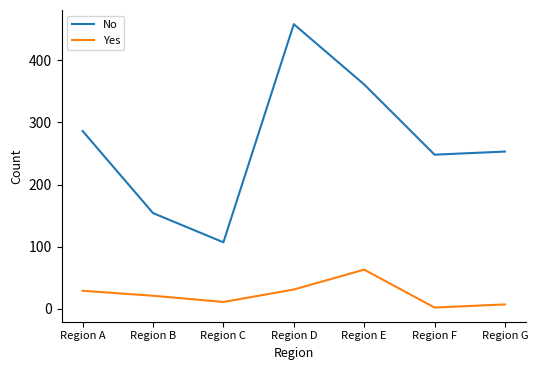

Which series has the widest spread of values?

No